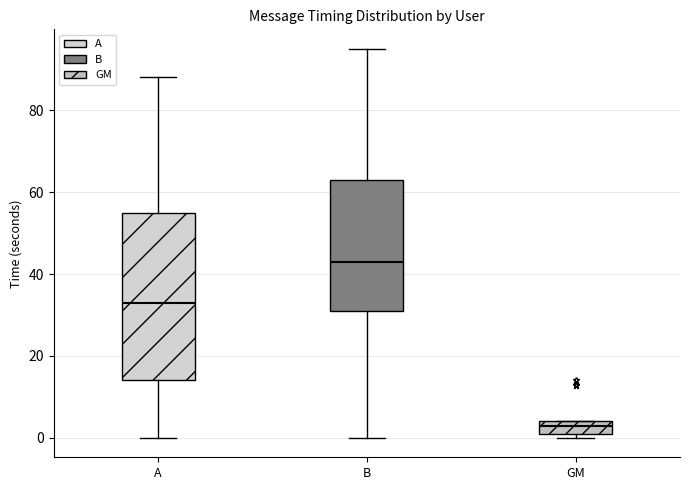

Which box has the lowest median line?

GM